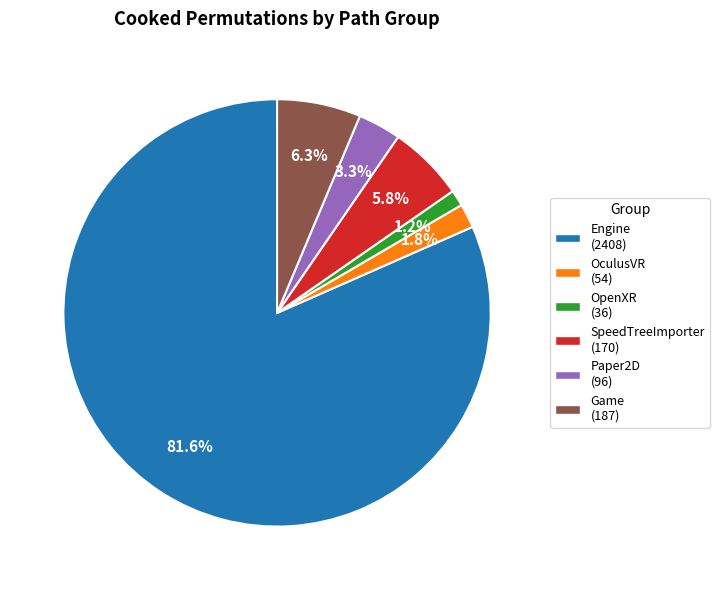

What is the ratio of the value at OculusVR (54) to the value at Game (187)?

0.3